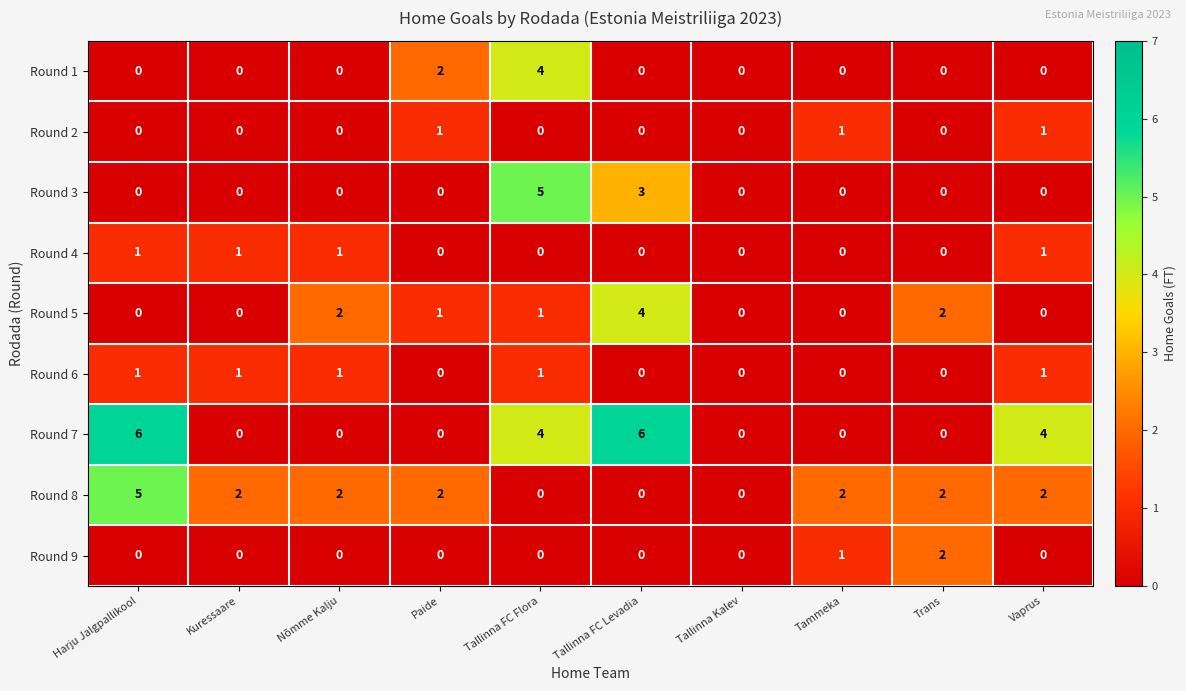

Is it true that Round 7 equals 2 at Tallinna FC Flora?

False